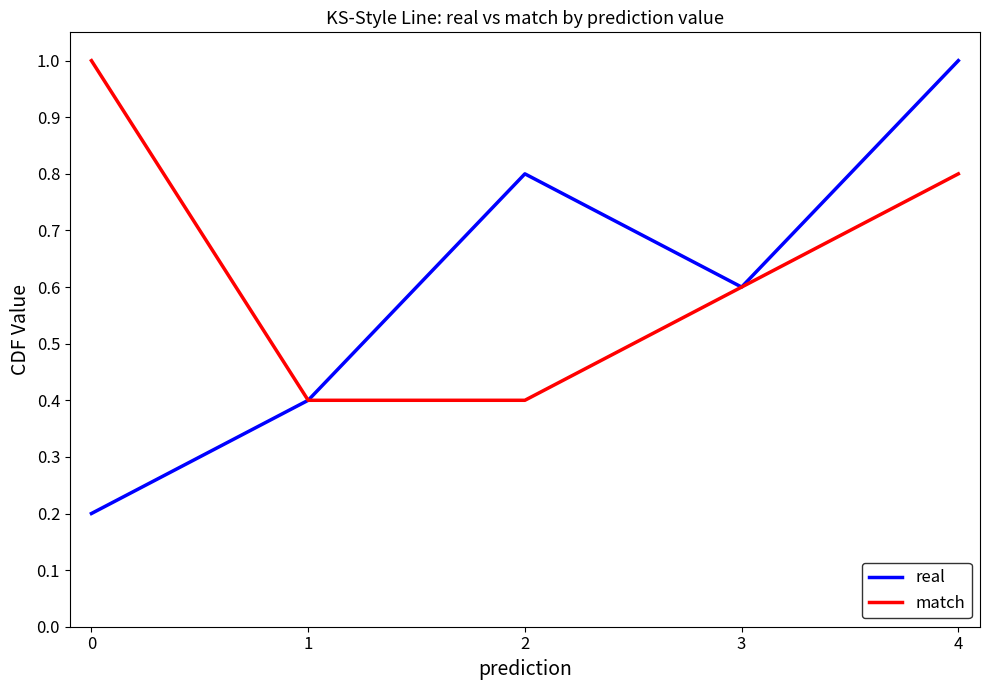

Reading right to left, transcribe all the data shown in this chart.

real: 1.0	0.6	0.8	0.4	0.2
match: 0.8	0.6	0.4	0.4	1.0